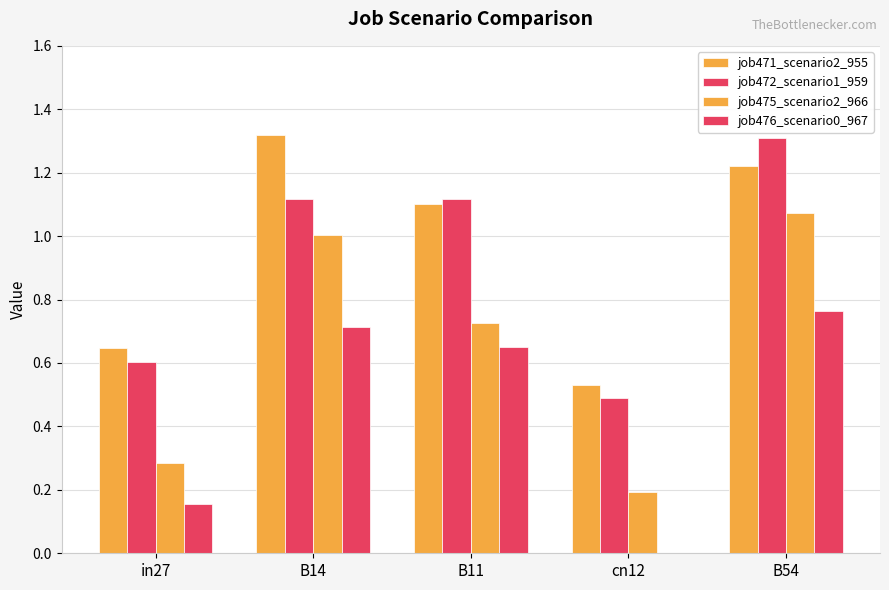

Are the bars grouped side by side (vs. stacked)?

Yes